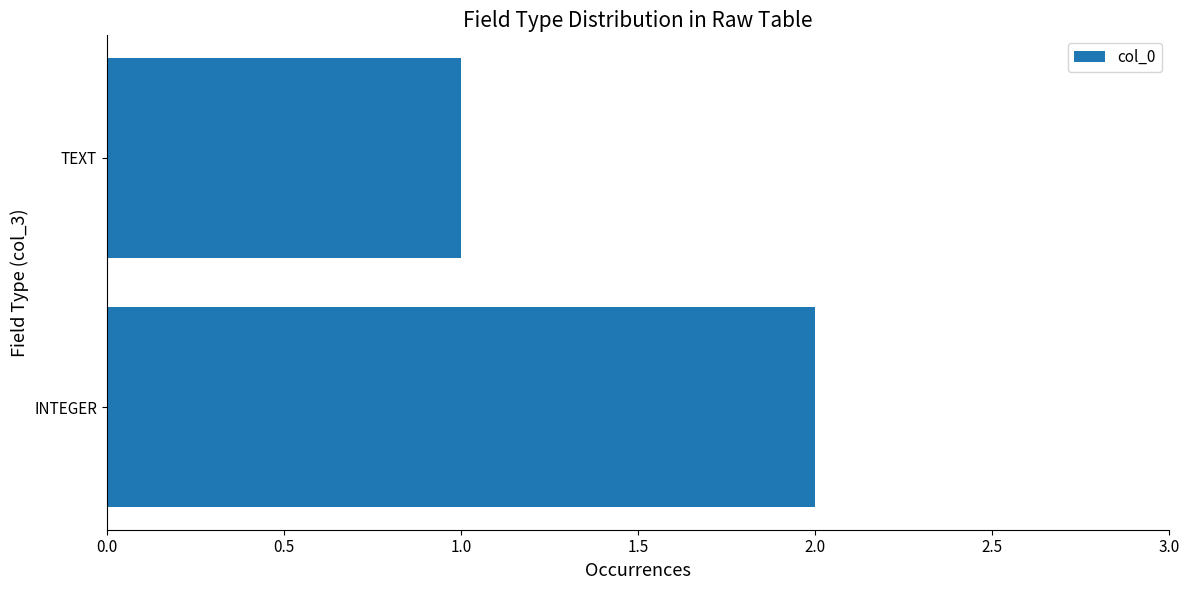

Reading bottom to top, transcribe all the data shown in this chart.

2	1